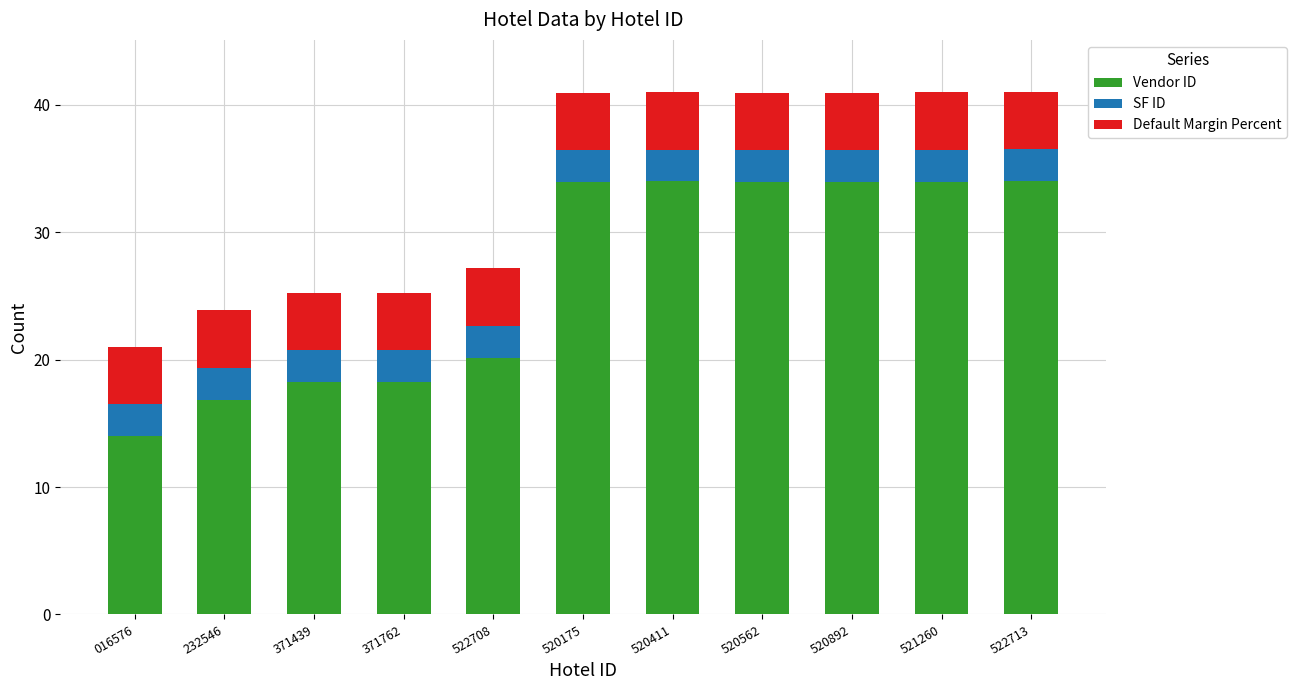

What is the lowest value of the Vendor ID series?

14.0